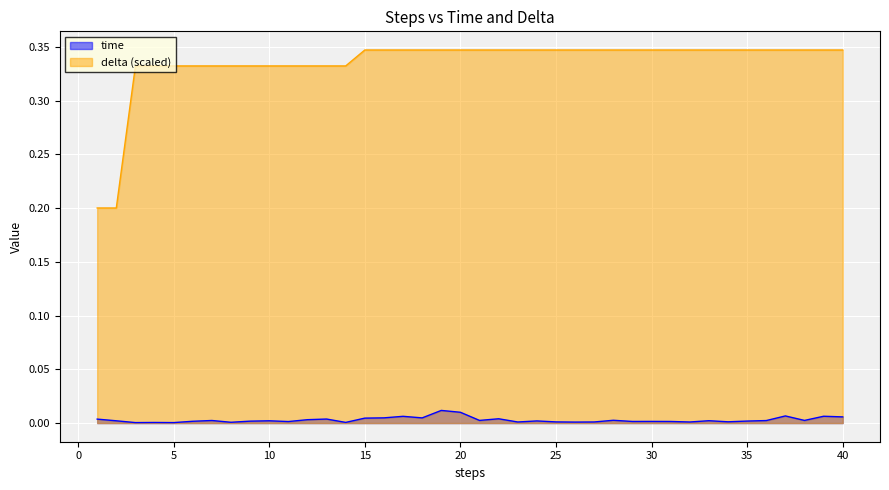

True or false: time and delta intersect in this chart.

False